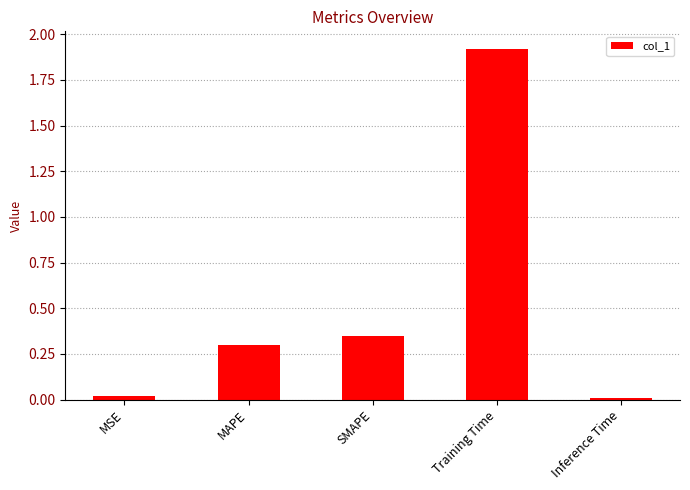

The value at MAPE is 0.1. True or false?

False